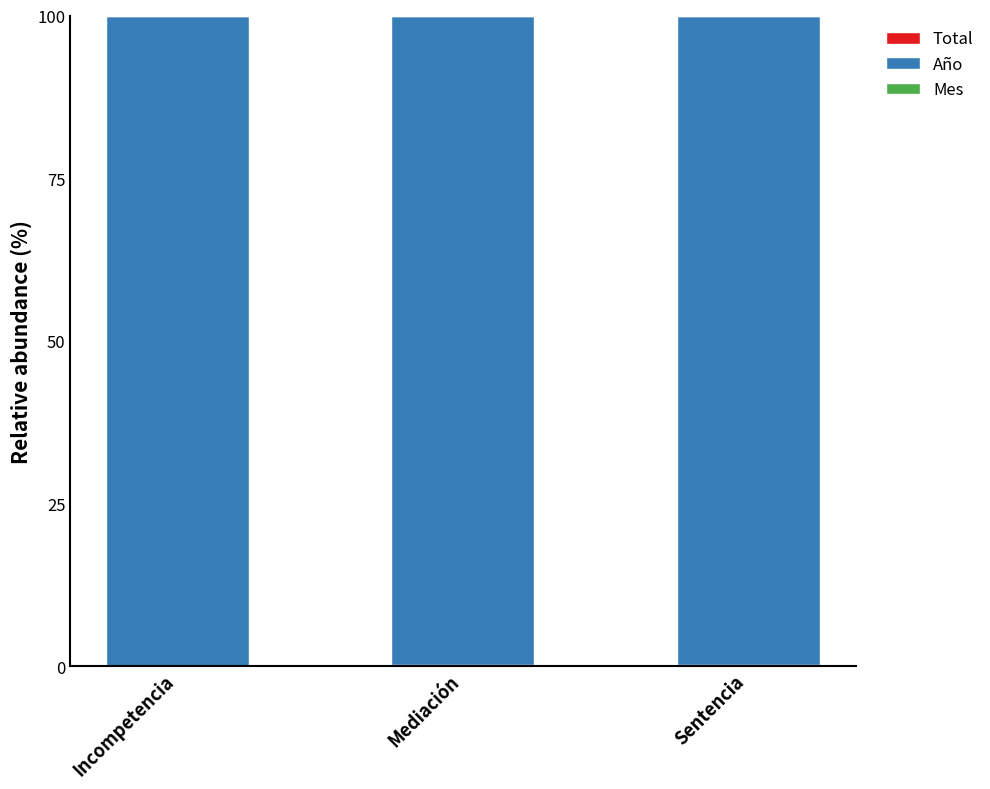

What is the value of the Total bar at the 2nd from the left?

0.1